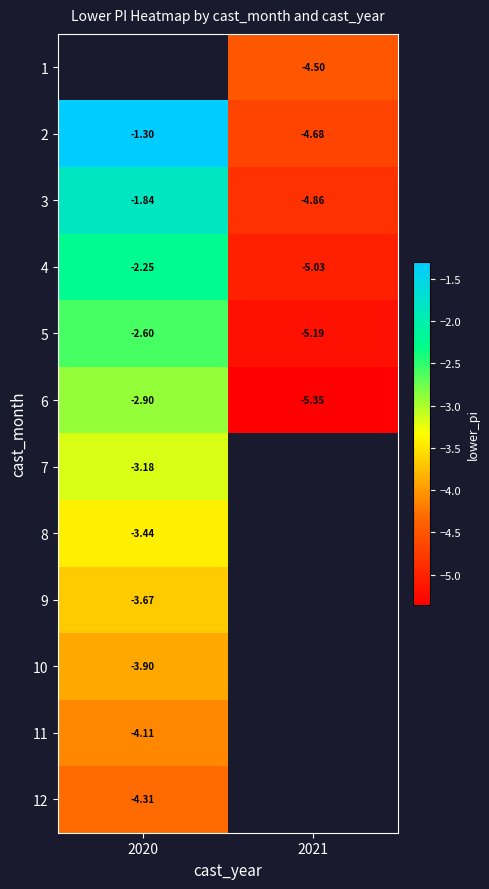

Is it true that 1 equals -4.5 at 2021?

True